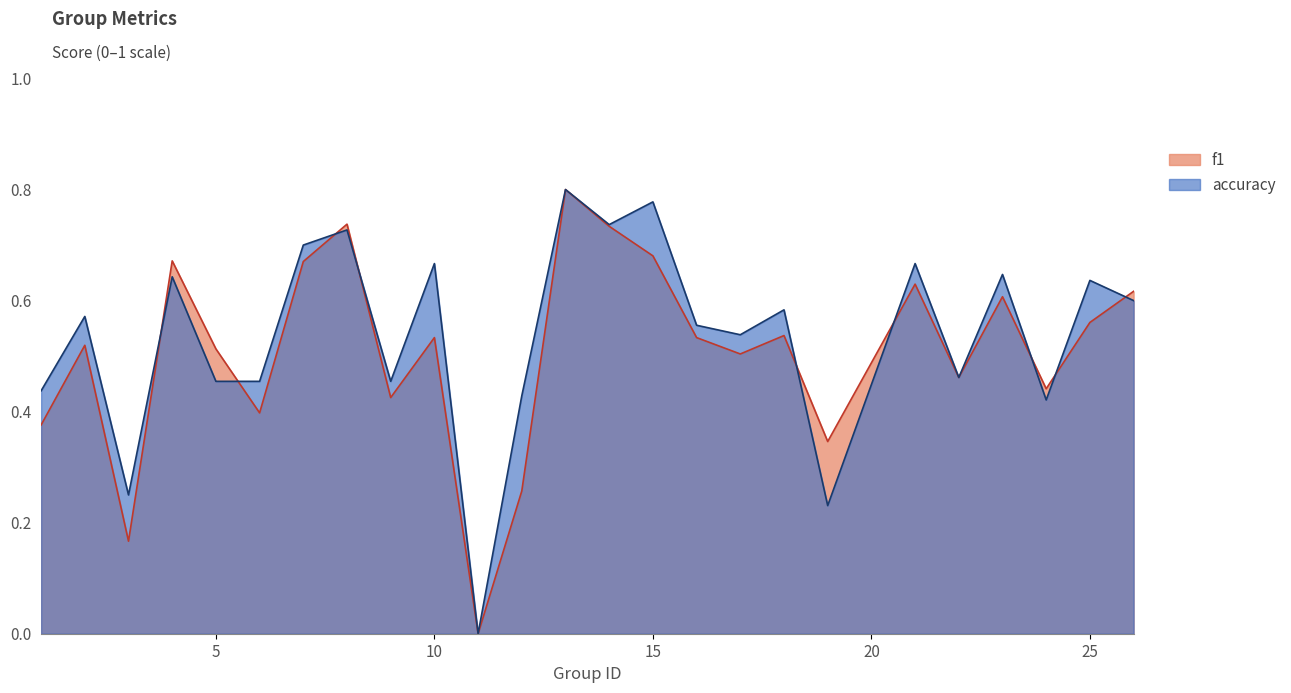

Which series has the widest spread of values?

f1